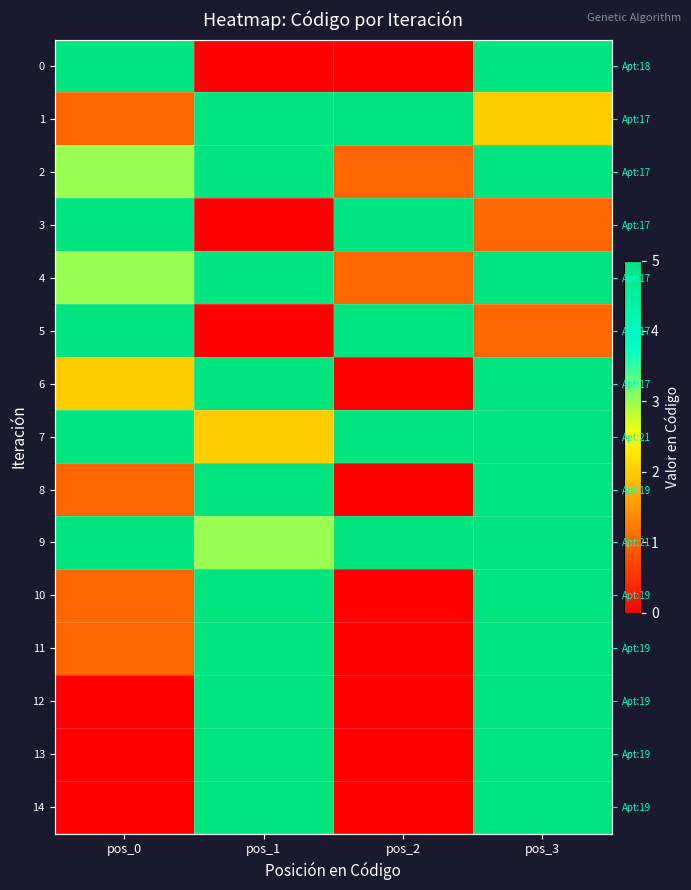

Between pos_1 and pos_2, which series saw the biggest shift?

3